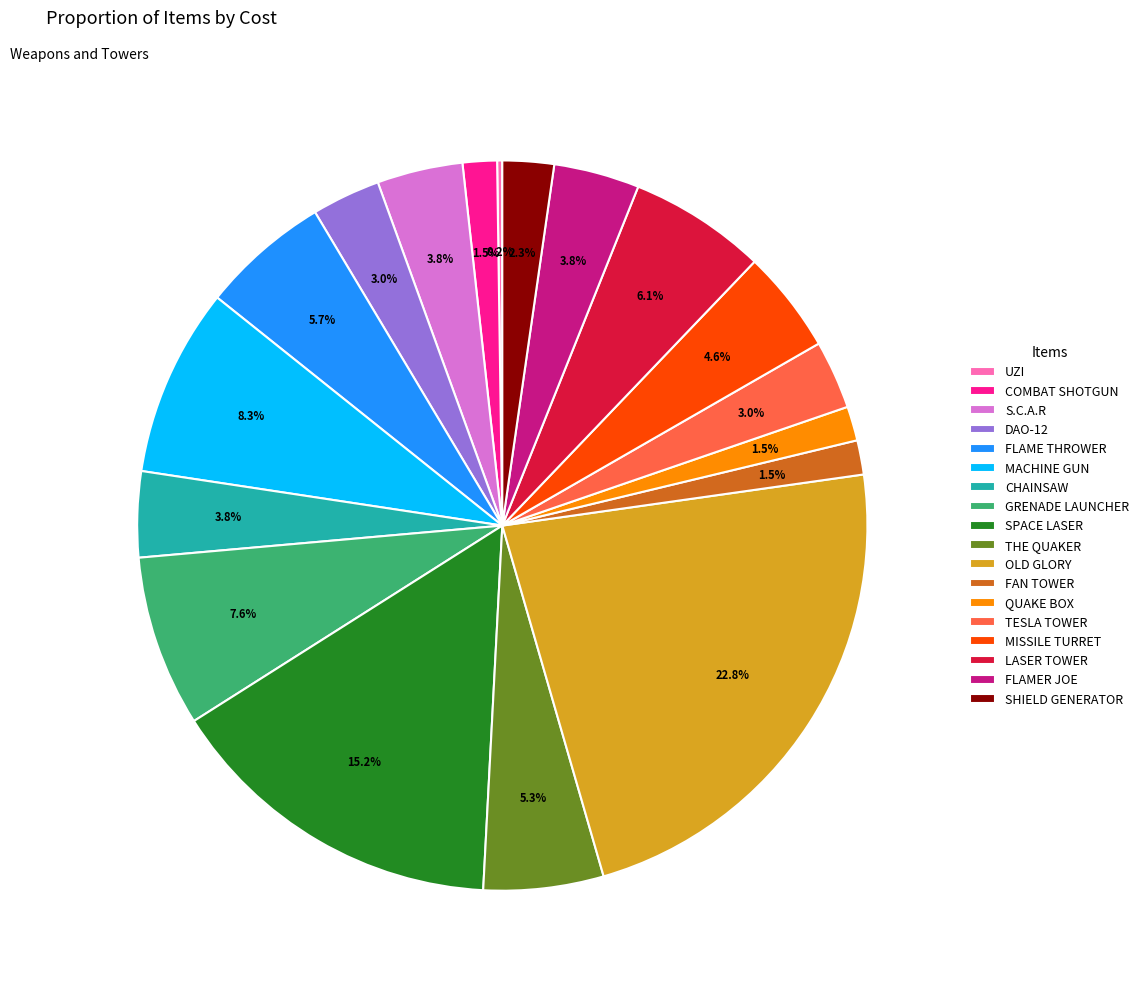

Do MISSILE TURRET and QUAKE BOX together represent more than half of the pie?

No